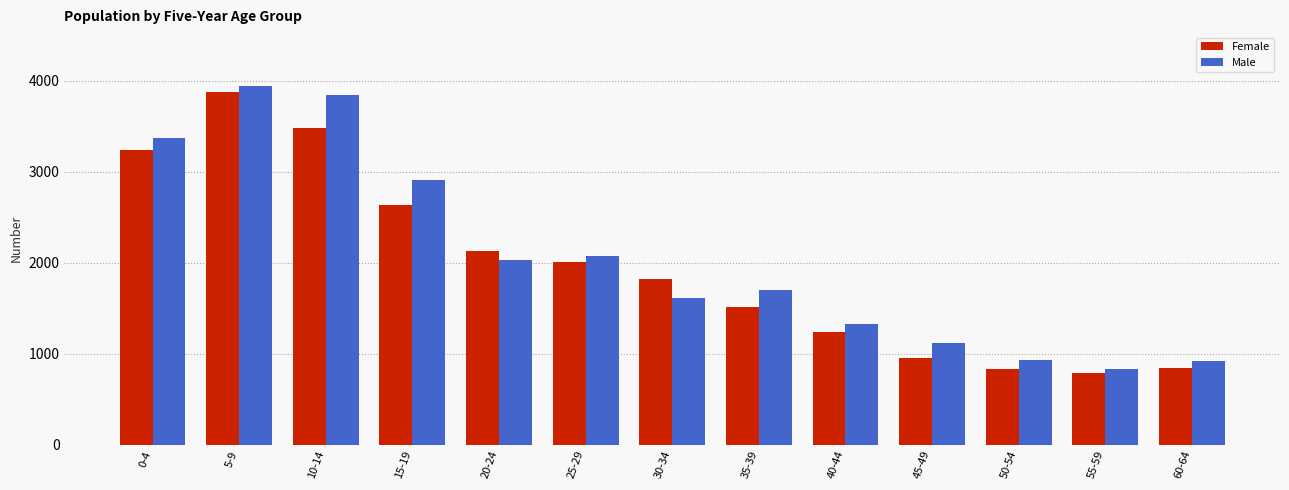

What is the difference between the maximum and second lowest values in the Female series?

3035